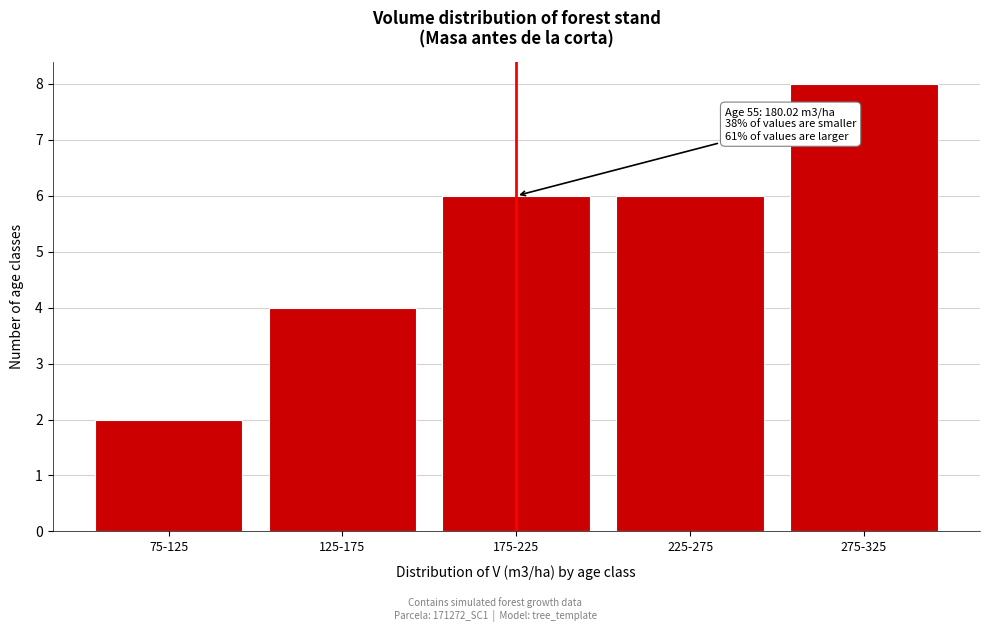

Reading left to right, transcribe all the data shown in this chart.

2	4	6	6	8